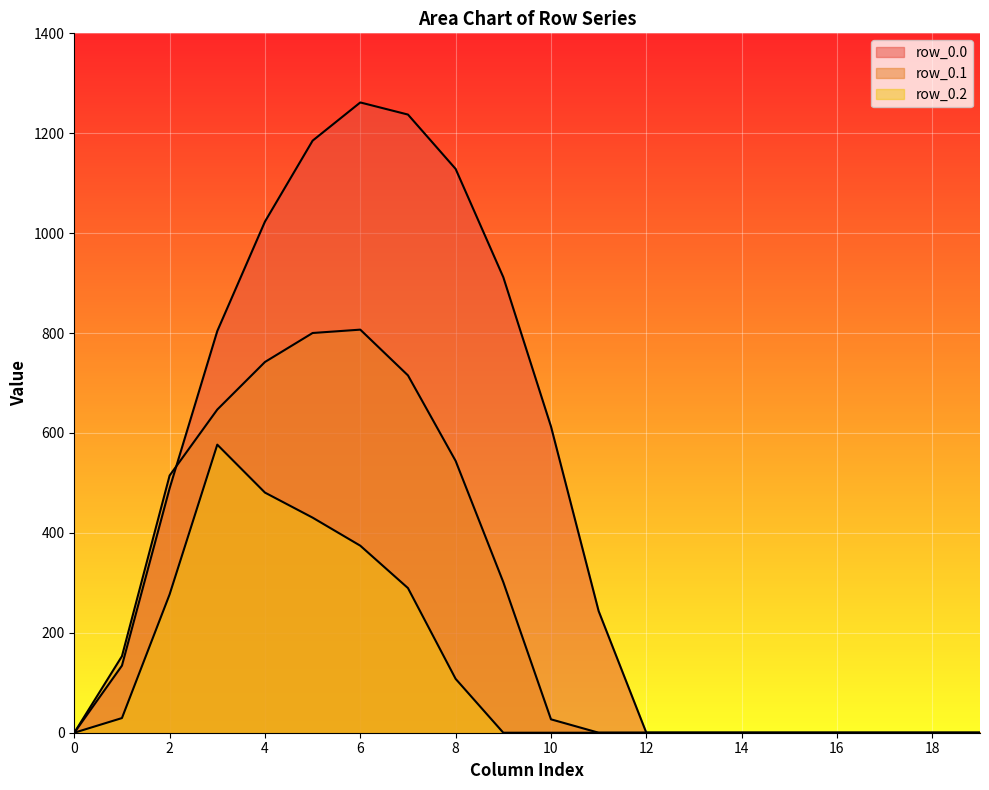

How many categories are shown in the chart?

20